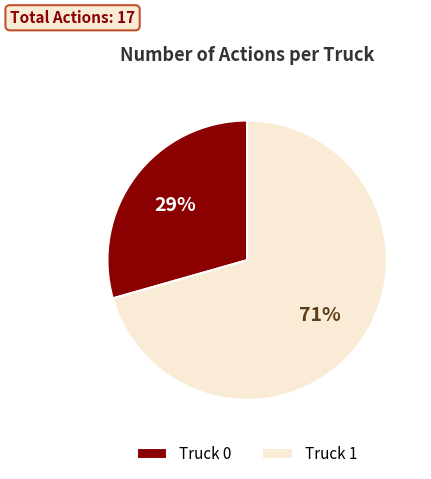

To the nearest percent, what is the combined percentage of Truck 1 and Truck 0?

100%